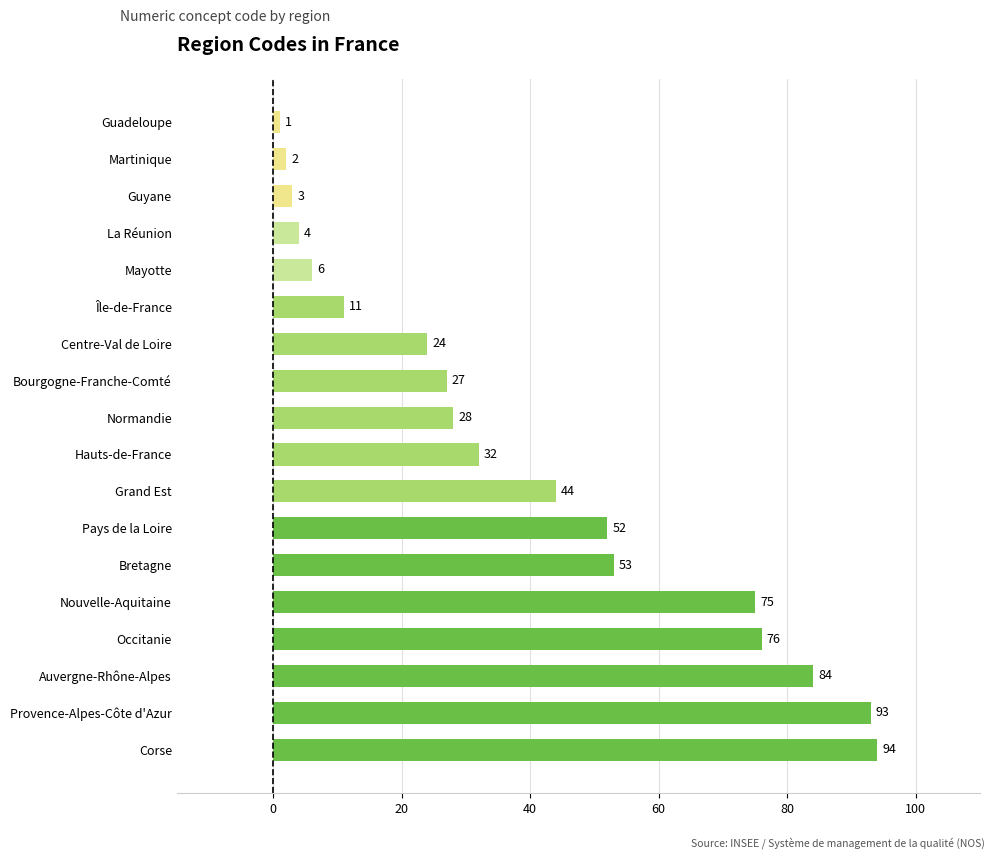

The chart shows a value of 129 at Nouvelle-Aquitaine. True or false?

False